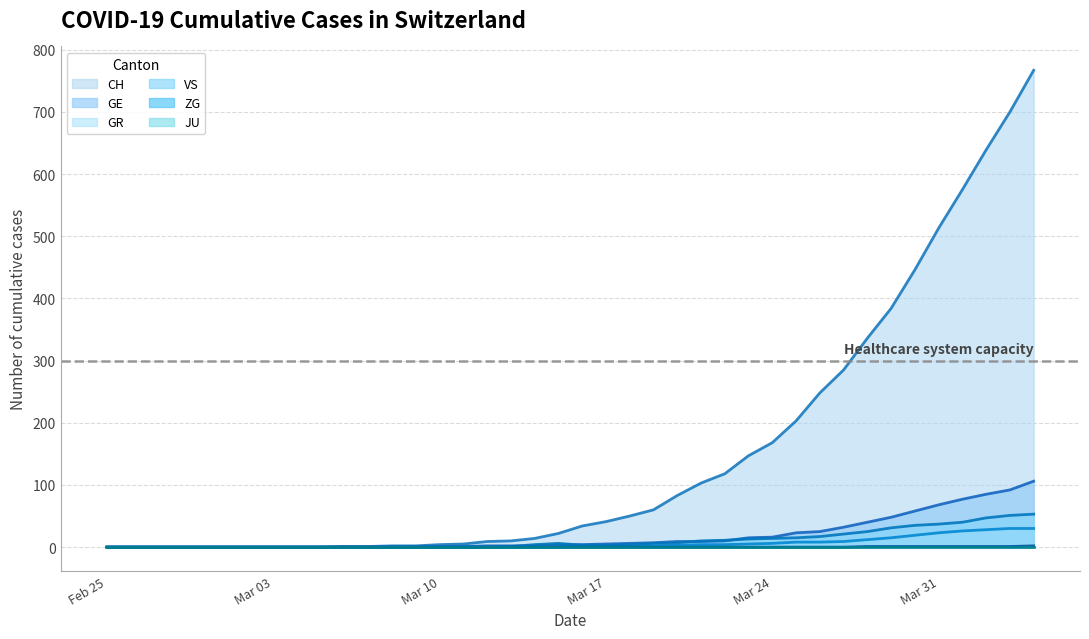

Which series has the widest spread of values?

CH